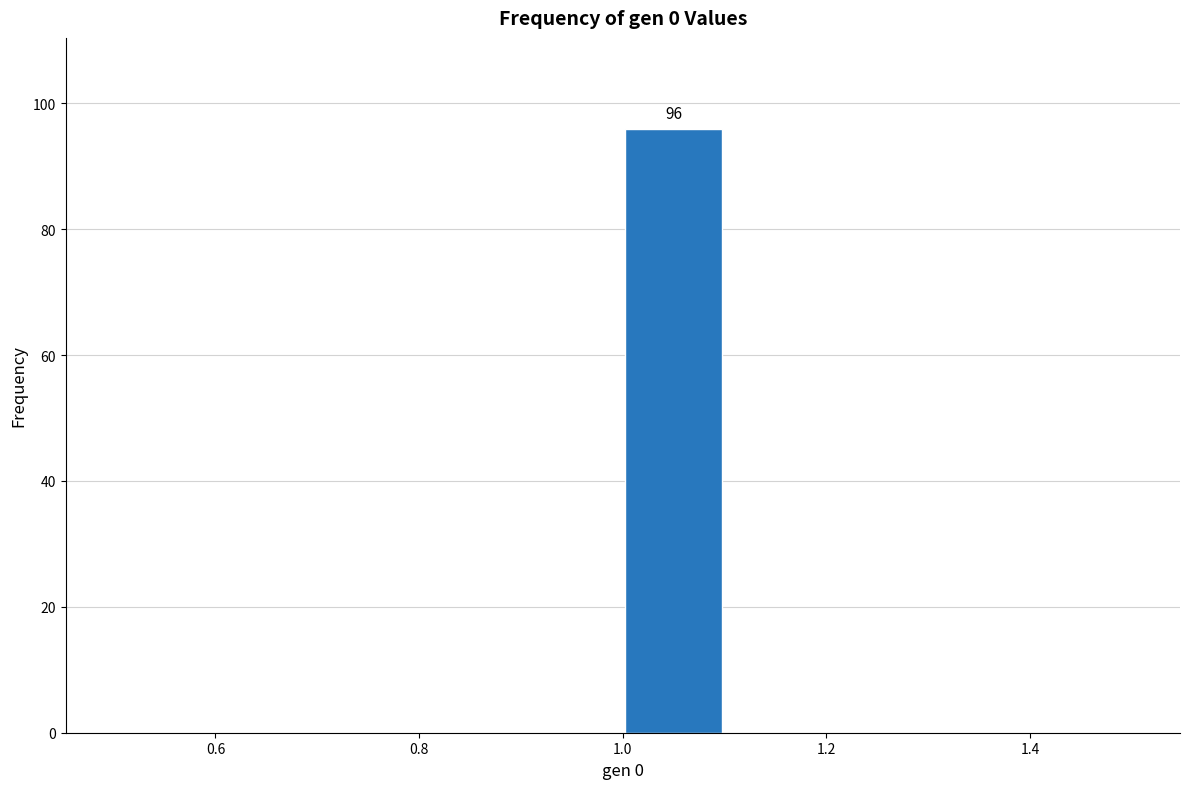

Which range on the x-axis has the tallest bar?

1.0 to 1.1